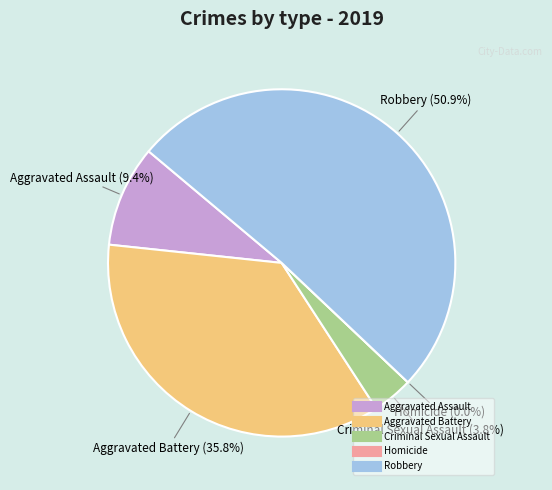

The Aggravated Battery slice represents 36% of the pie. True or false?

True